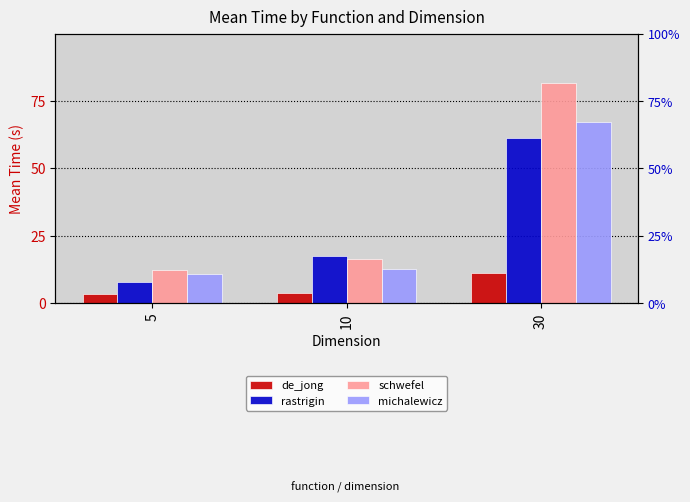

How many groups of bars are there?

3